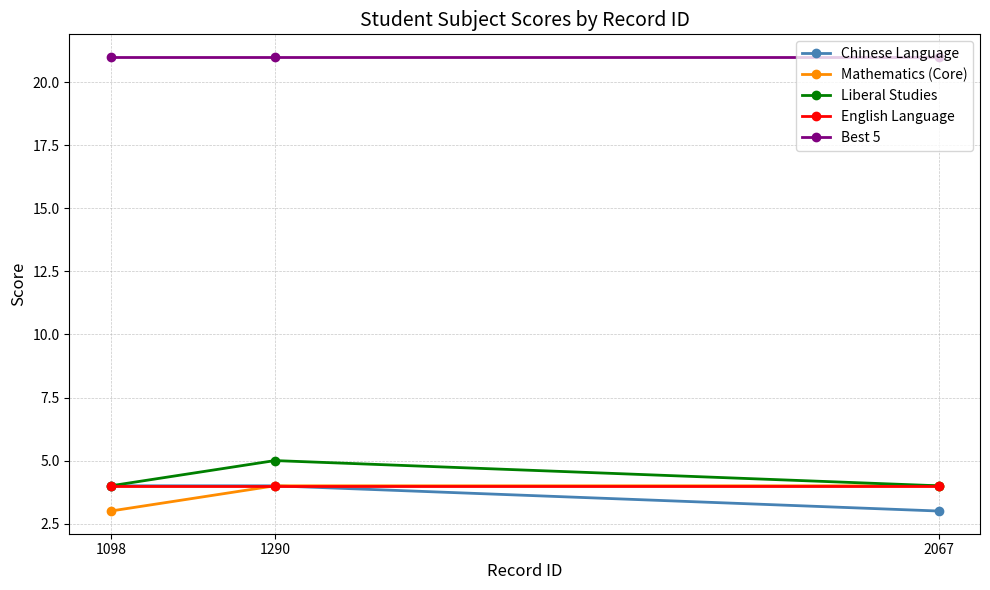

What value does the Mathematics (Core) series have at 1098?

3